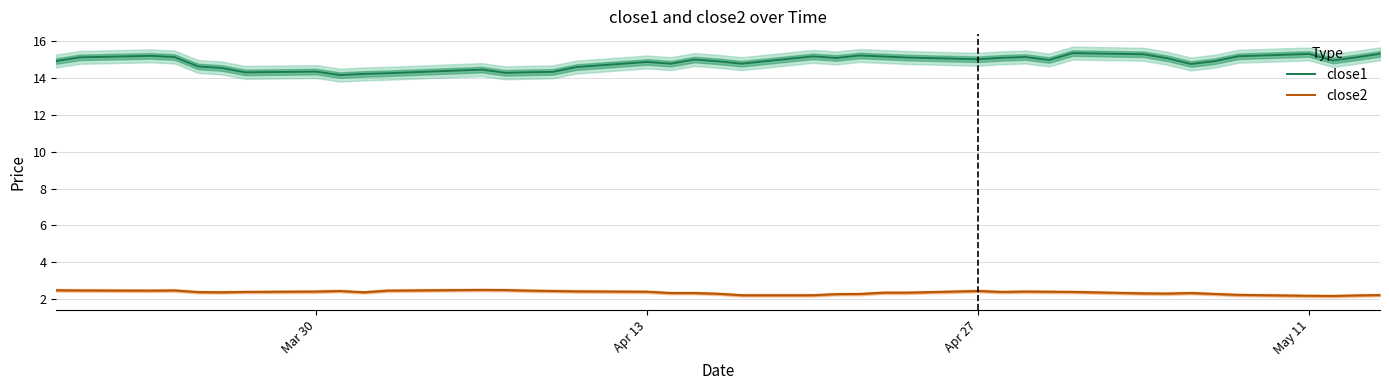

What is the highest value of the close1 series?

15.3